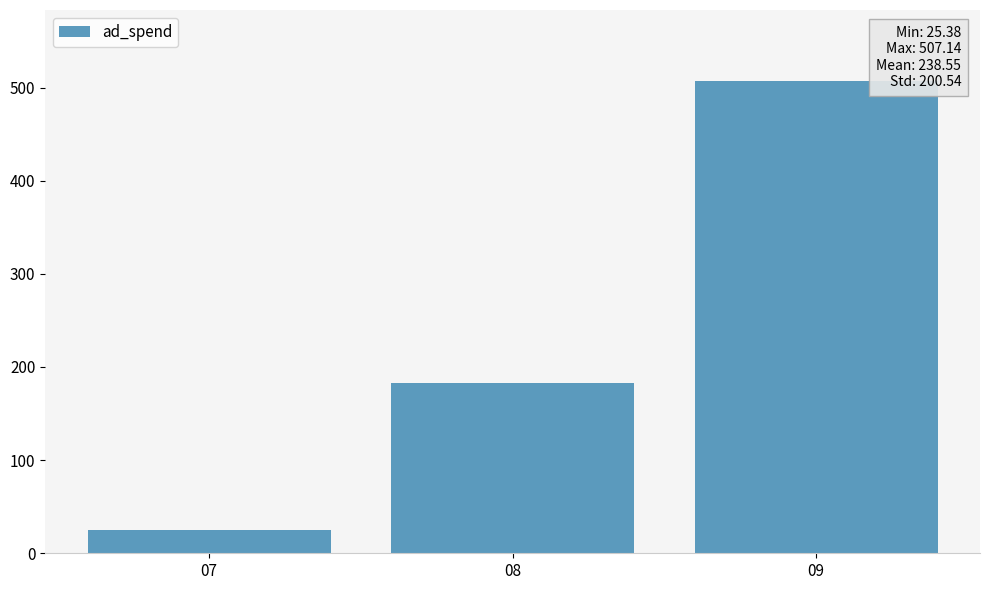

How many data points are above 183?

2